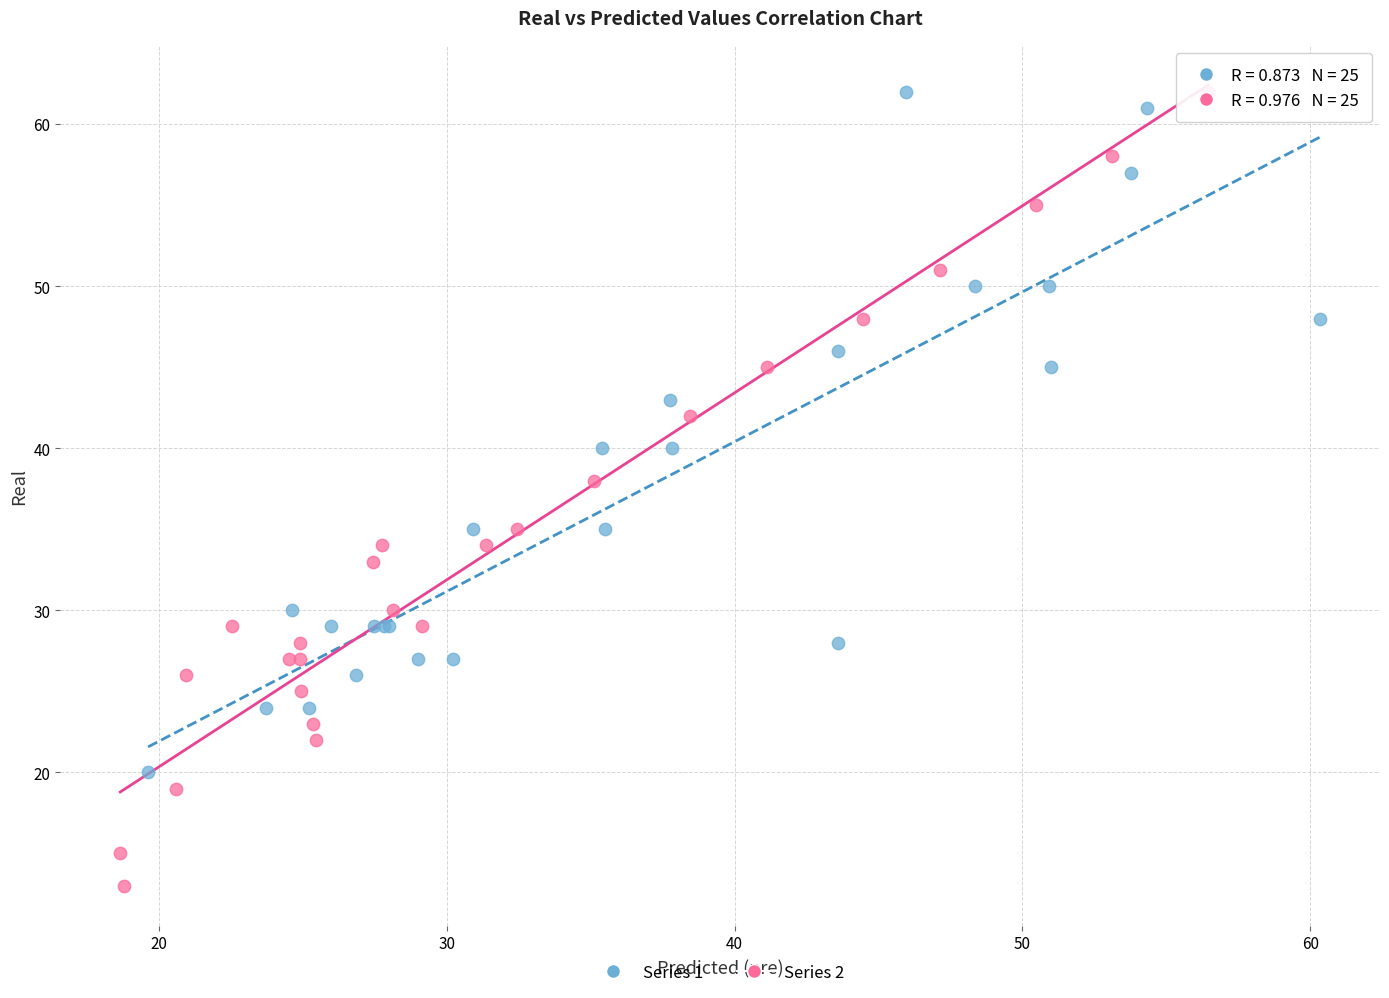

Which series has the largest Y range (max minus min)?

Series 2